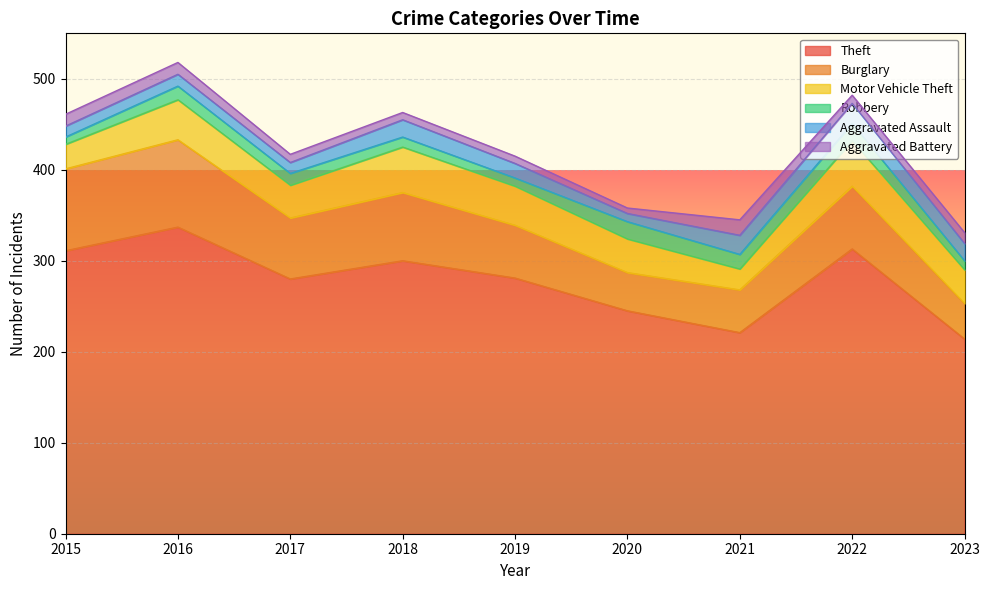

Is it true that Theft equals 120 at 2020?

False